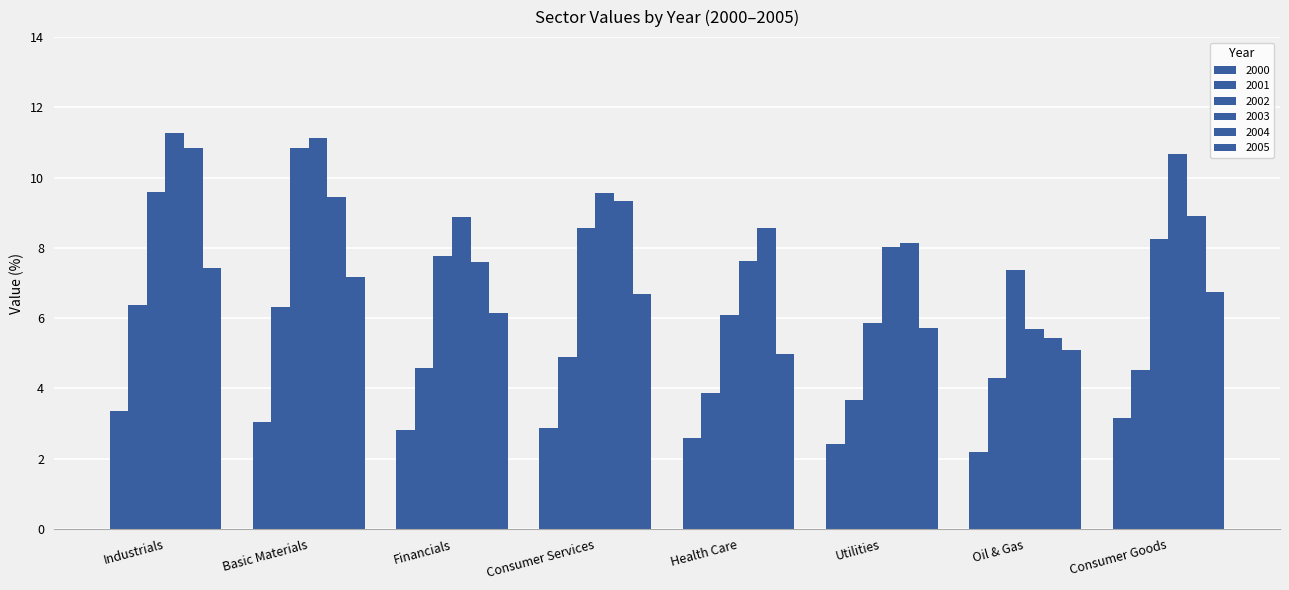

Which has a higher value, Consumer Services or Utilities?

Consumer Services